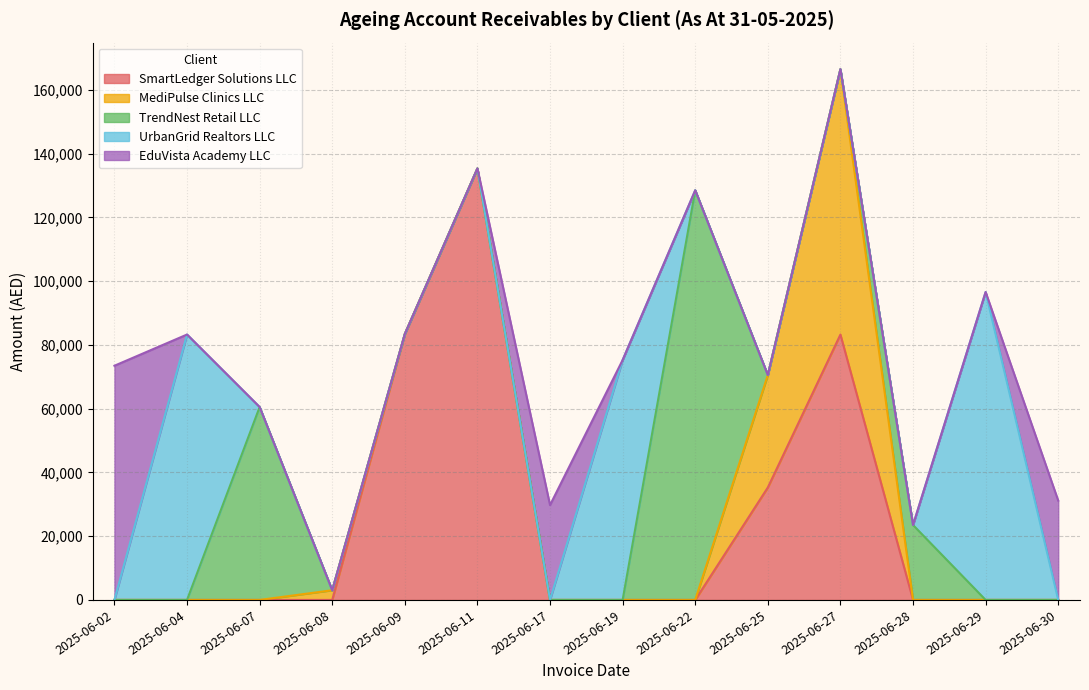

True or false: the data shows 69555.0 at 2025-06-11.

False